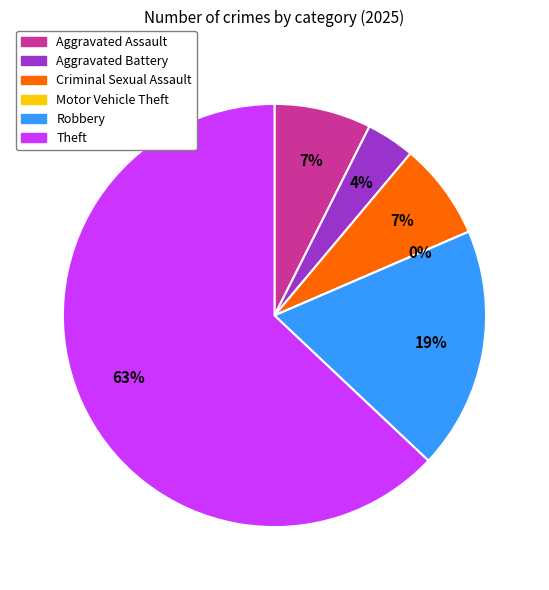

Approximately how many times larger is the value at Theft compared to Criminal Sexual Assault?

8.5